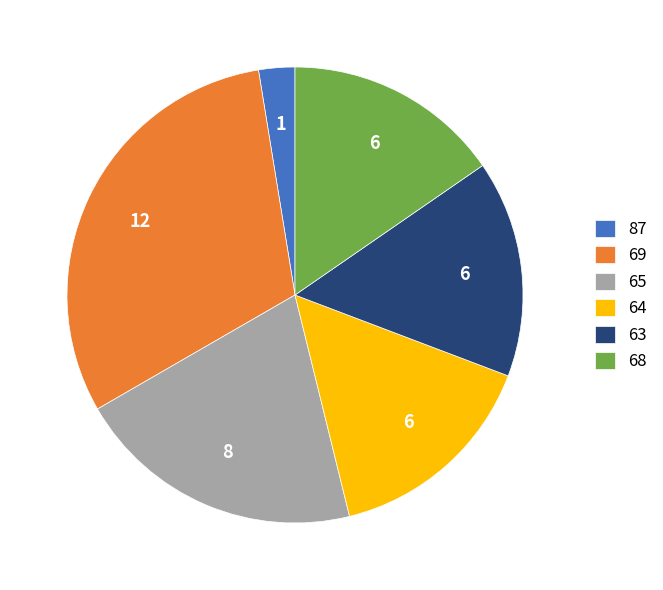

How many segments does this pie chart have?

6